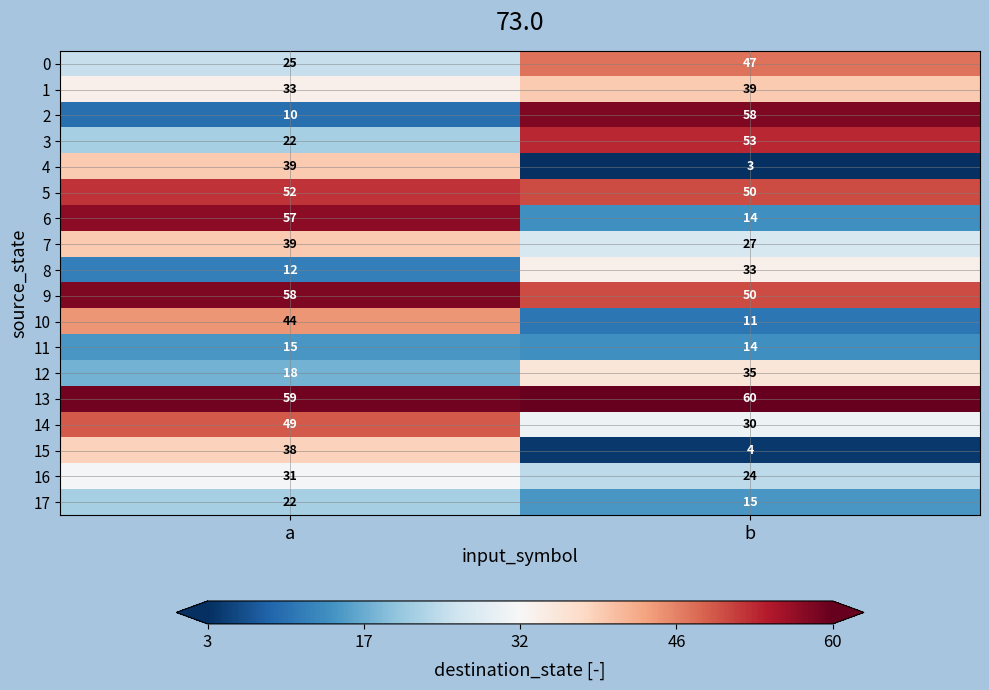

What is the minimum value shown in the chart?

3